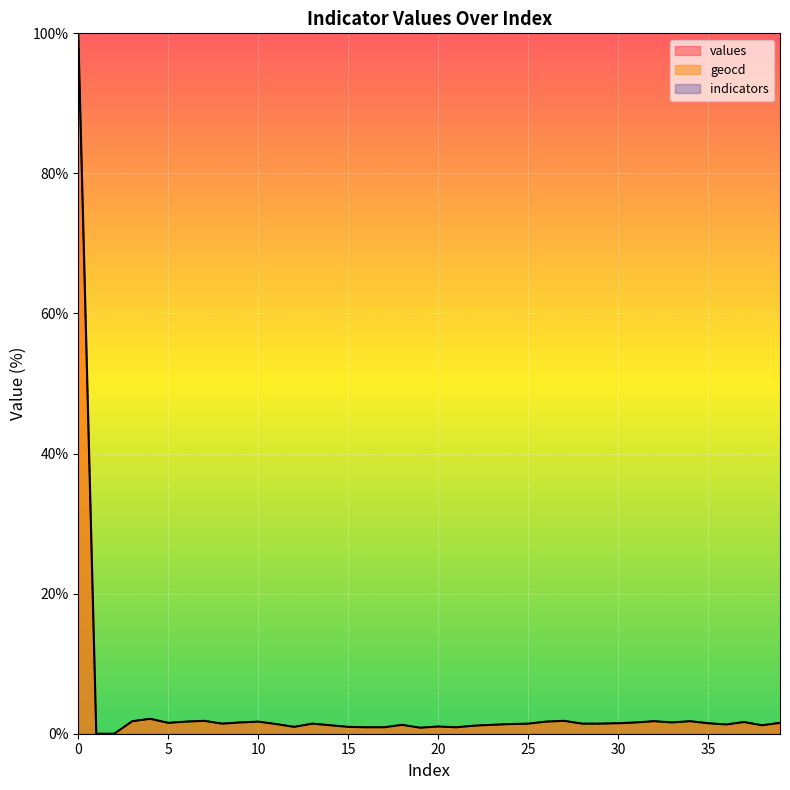

Is the value of geocd at 39 greater than the value of values at 26?

No